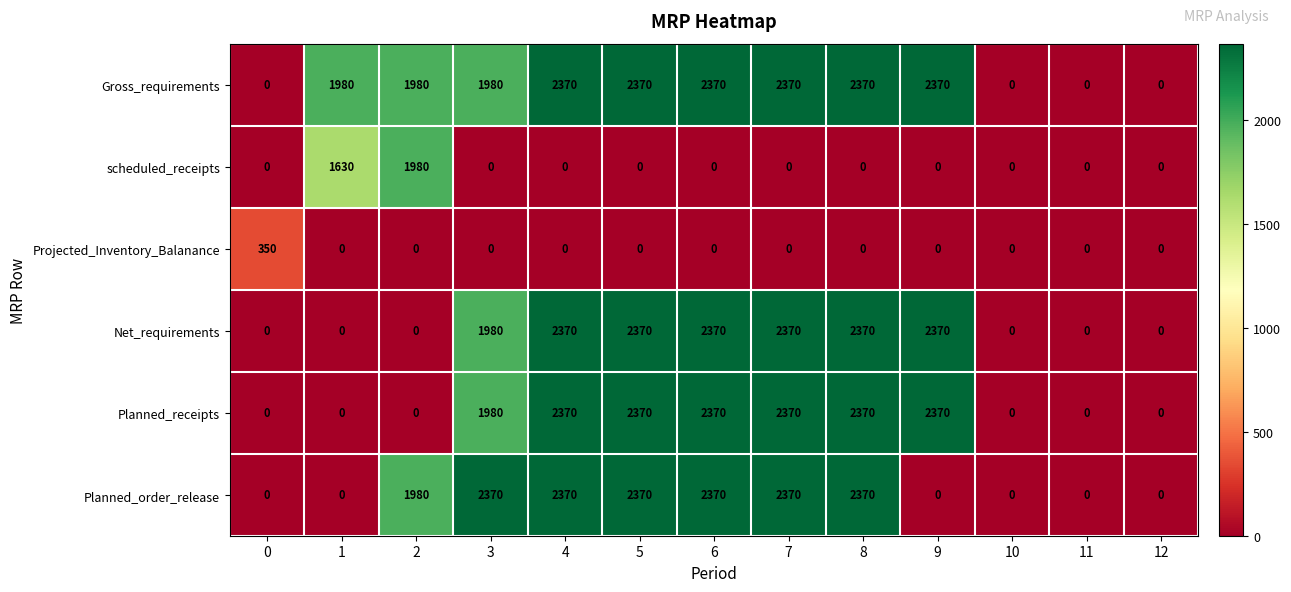

Count the number of data series in this chart.

6